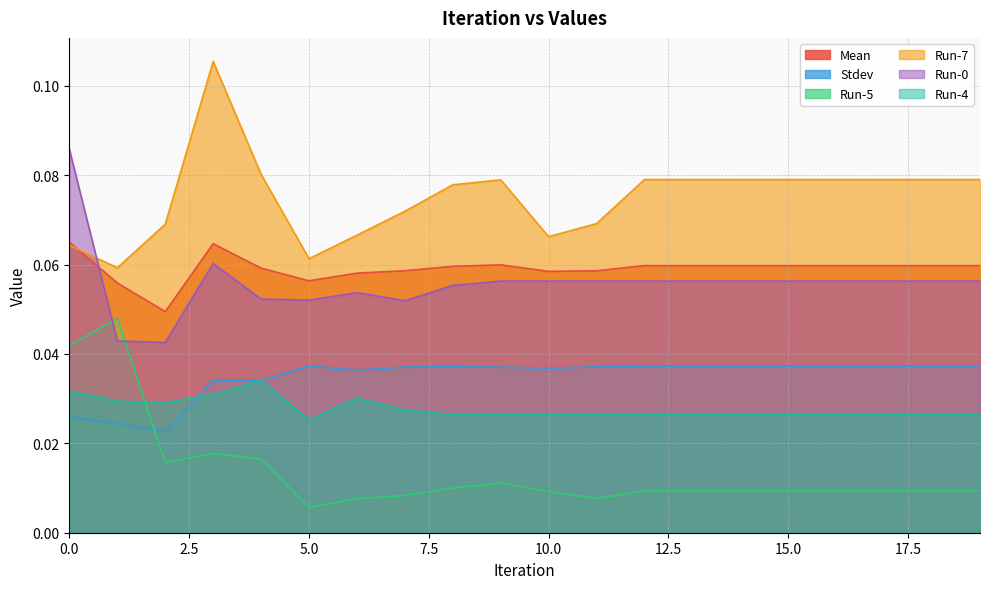

List the labels in order of Run-0 value, smallest first.

2, 1, 7, 5, 4, 6, 8, 9, 10, 11, 12, 13, 14, 15, 16, 17, 18, 19, 3, 0